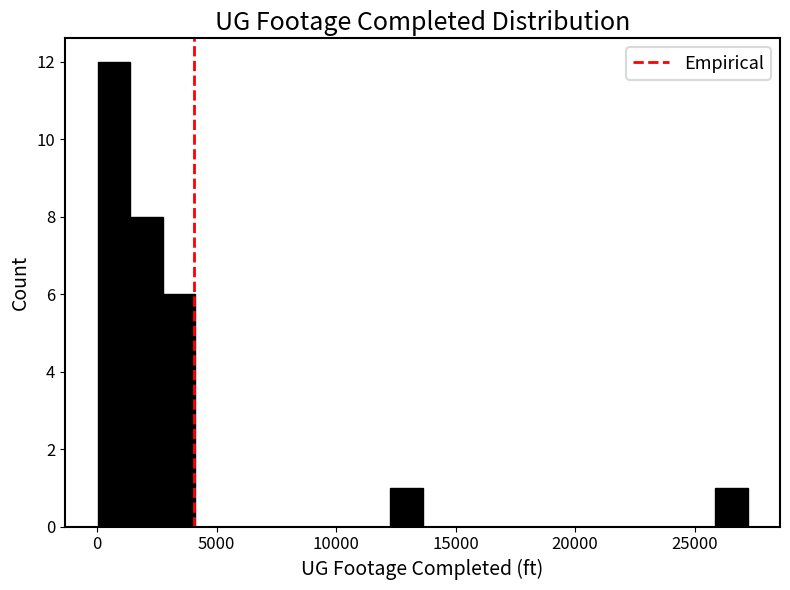

Read against the x-axis, roughly where is the centre of the tallest bar?

500